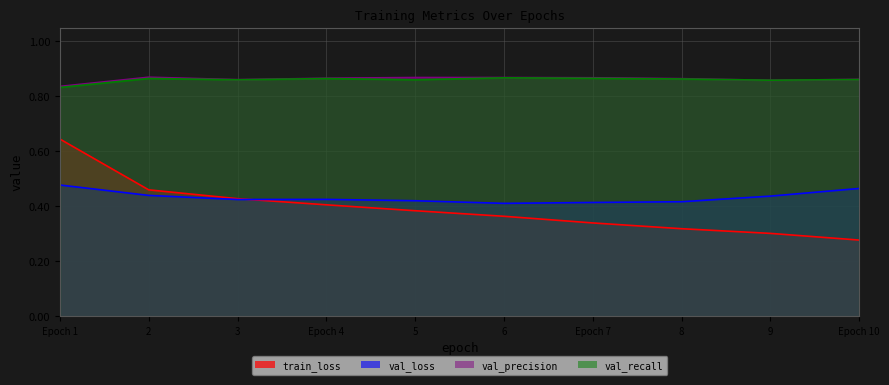

Which series has the largest range (max minus min)?

train_loss